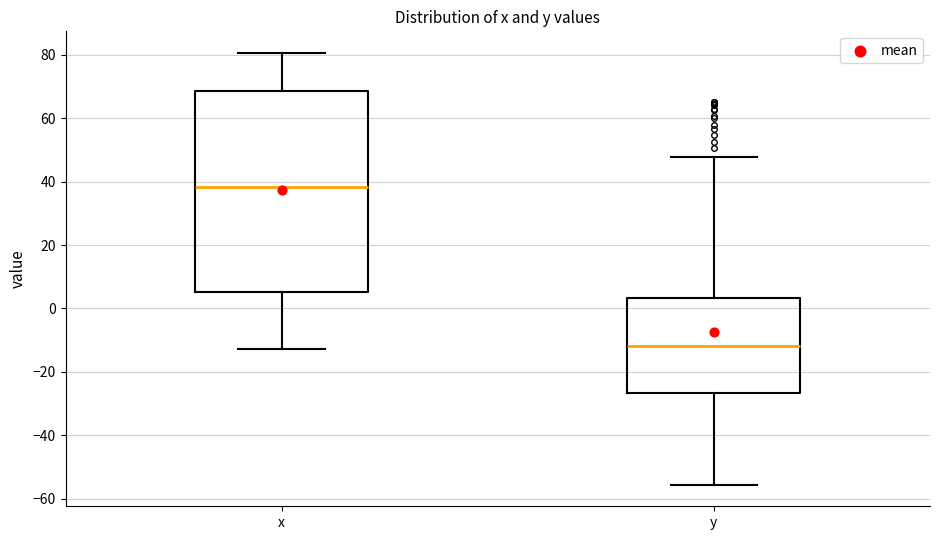

Reading left to right, transcribe this box plot: for each box, give where its median line is, the range the box spans, and where its two whiskers end, as read against the y-axis. The values are not printed on the chart, so give them approximately, as read against the axis.

x: median 38, box 6 to 68, whiskers -12 to 80
y: median -12, box -26 to 4, whiskers -56 to 48